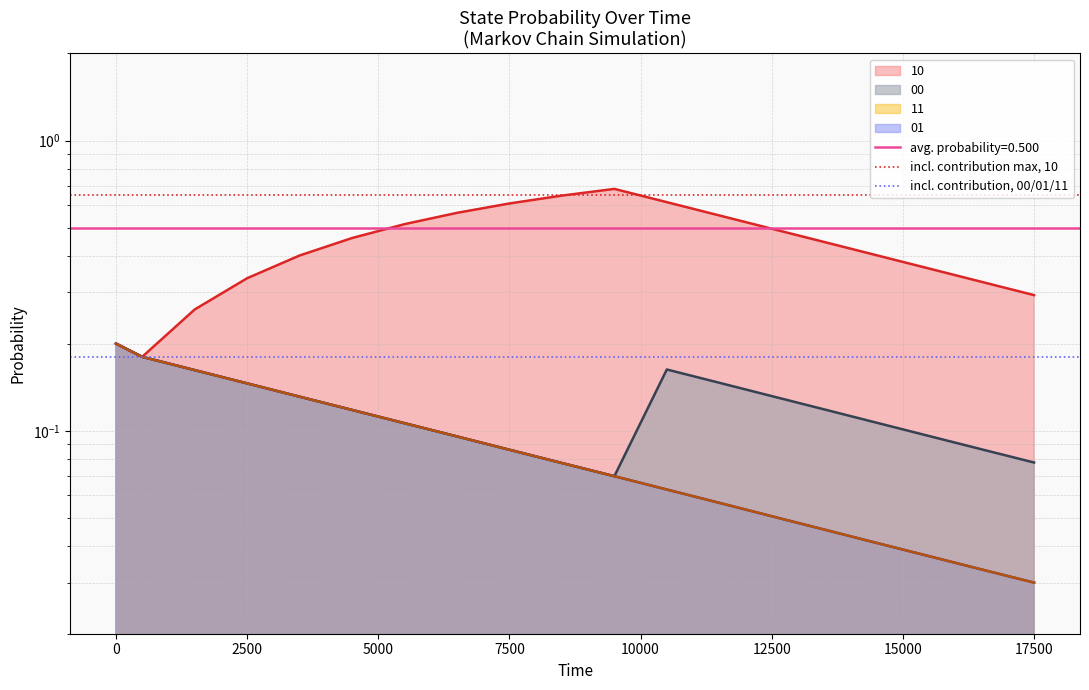

How many lines are shown in the chart?

2